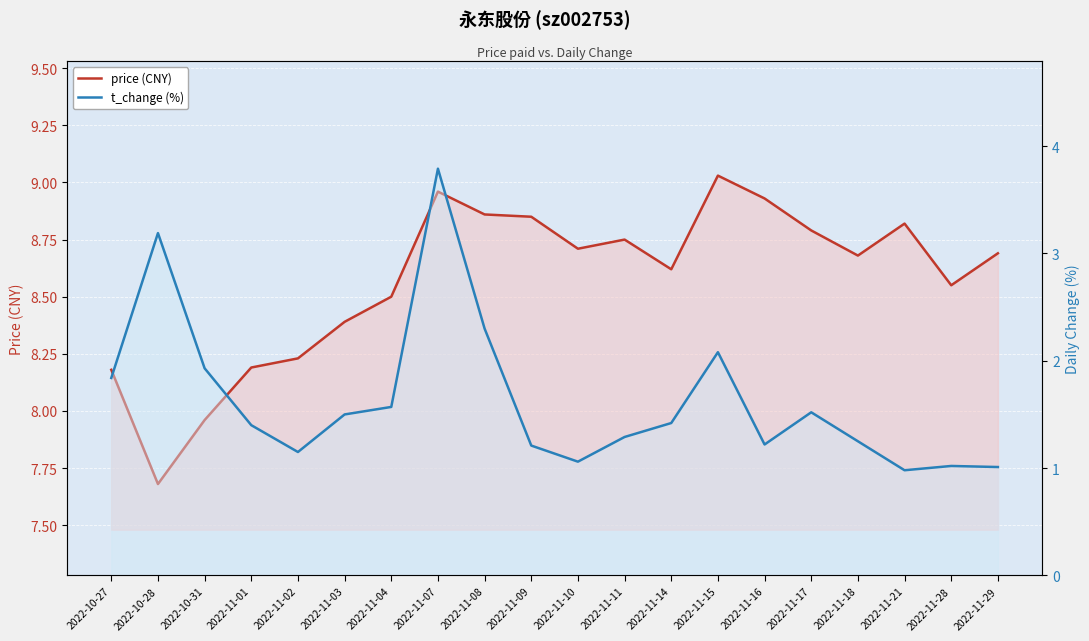

What is the sum of the price (CNY) values at 2022-11-17 and 2022-10-31?

16.8